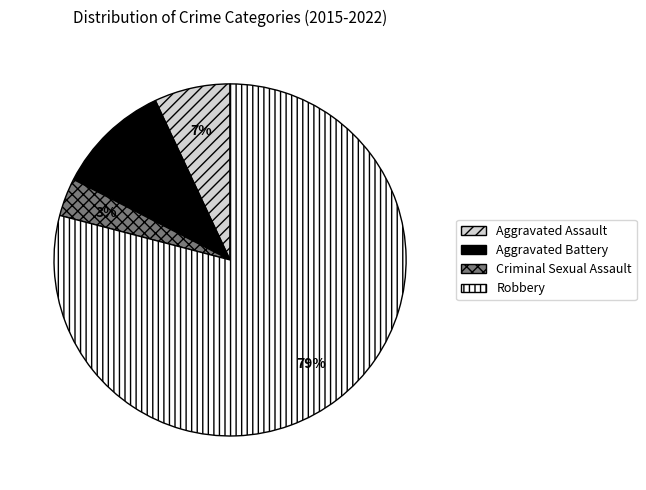

Which category has the smallest portion of the pie?

Criminal Sexual Assault